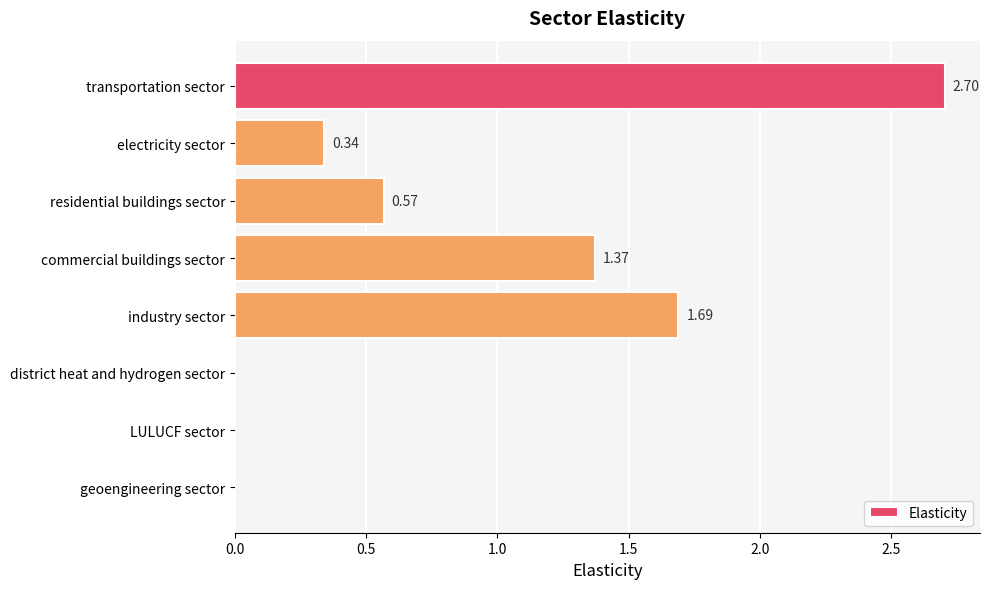

At which label is the value closest to 1?

commercial buildings sector